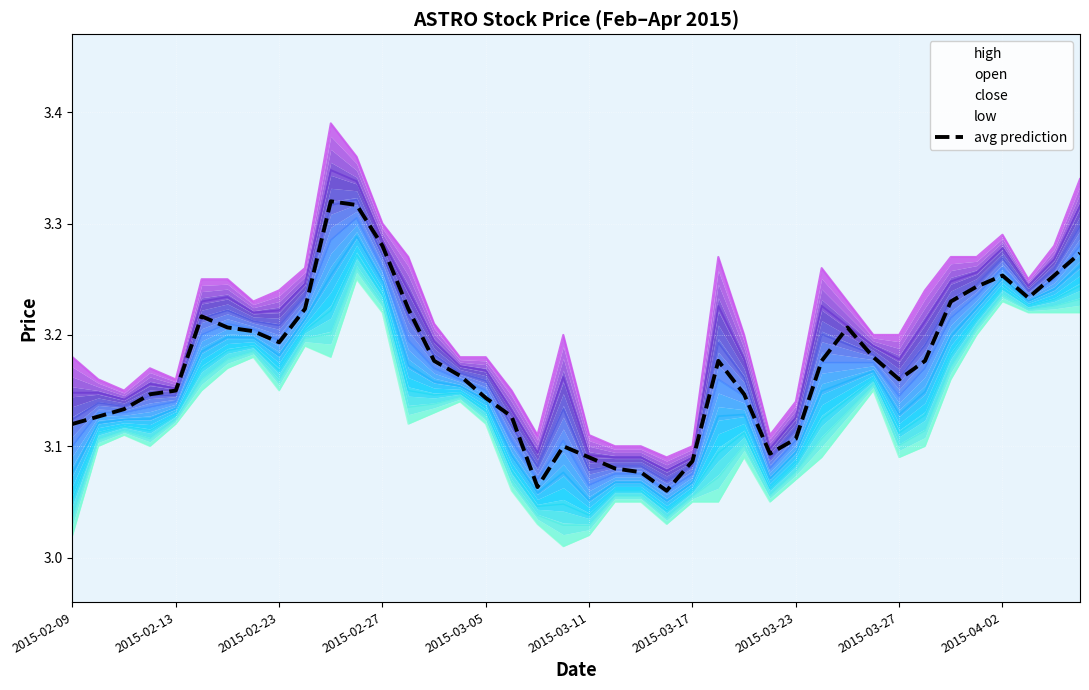

Count the values in the range 3 to 4.

40